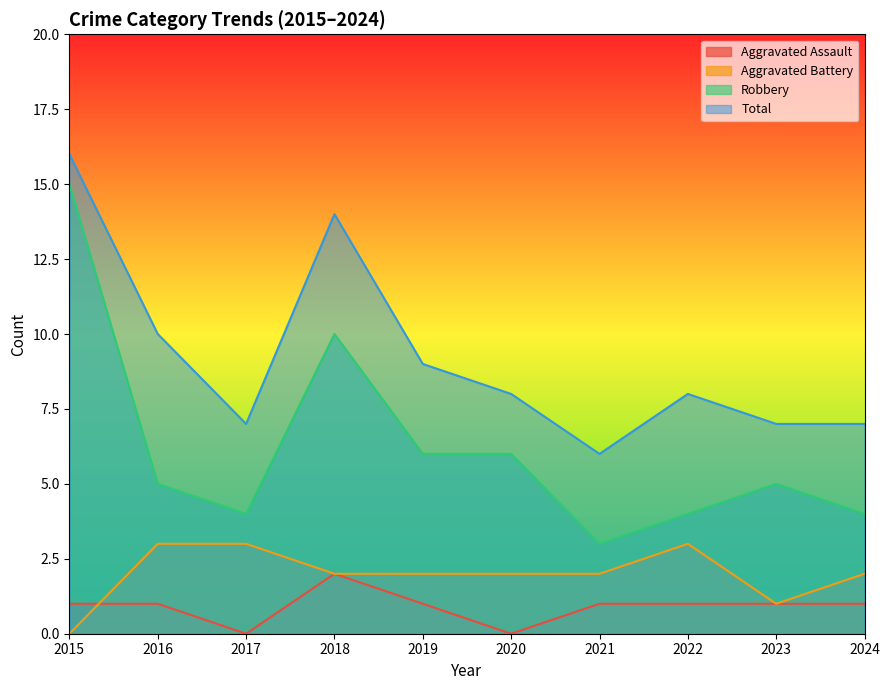

List the series in order of their peak value, lowest first.

Aggravated Assault, Aggravated Battery, Robbery, Total